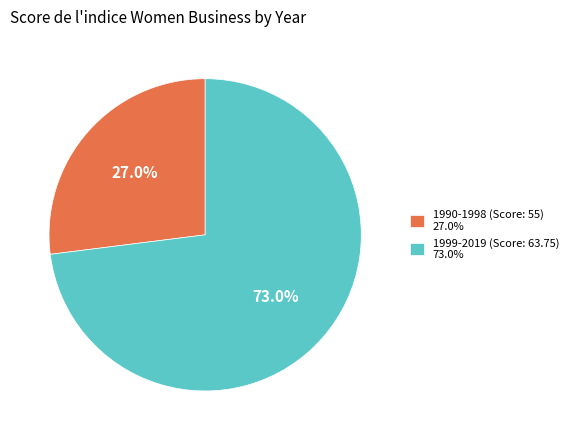

Rank the categories by value from highest to lowest.

1999-2019 (Score: 63.75) 73.0%, 1990-1998 (Score: 55) 27.0%